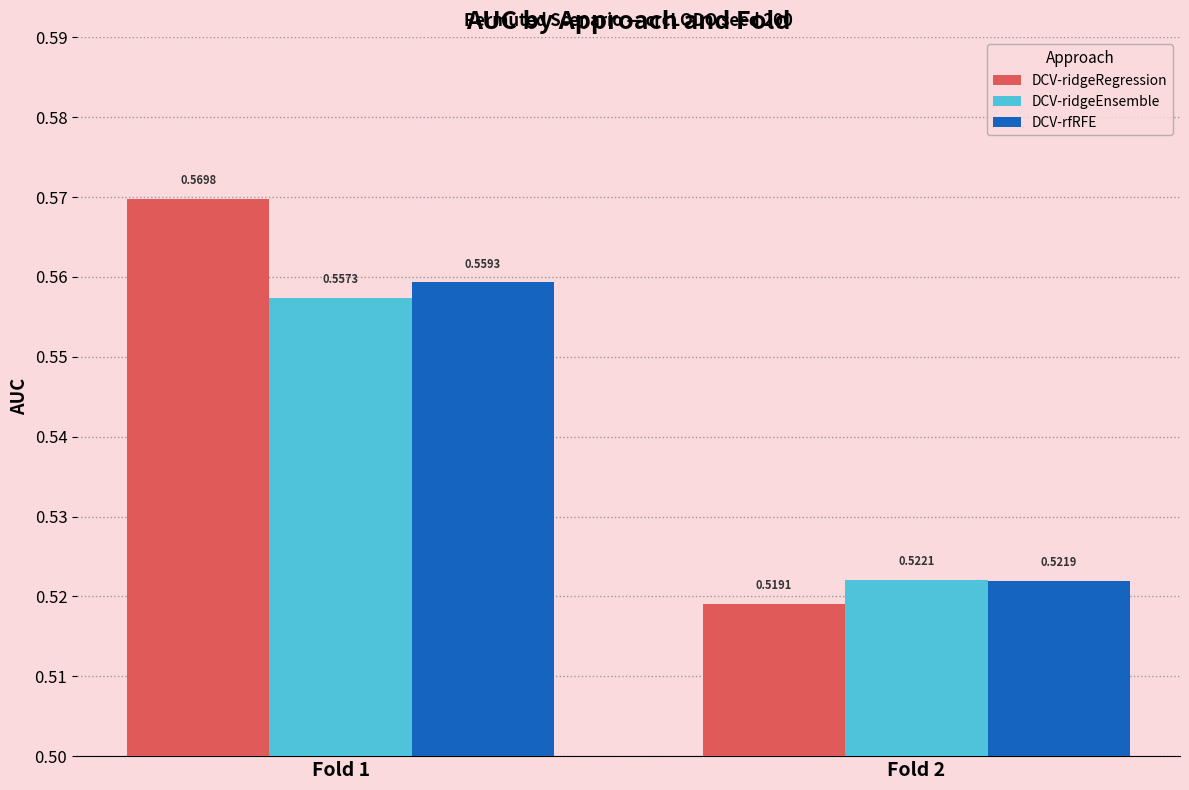

Between Fold 1 and Fold 2, which series saw the biggest shift?

DCV-ridgeRegression